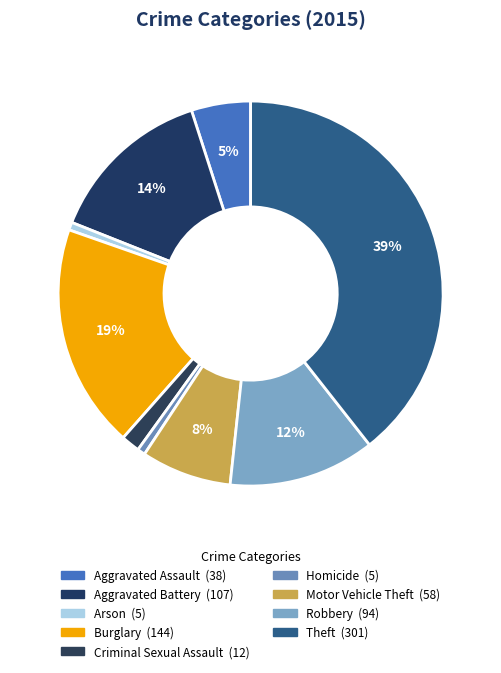

The Criminal Sexual Assault slice represents 1% of the pie. True or false?

False